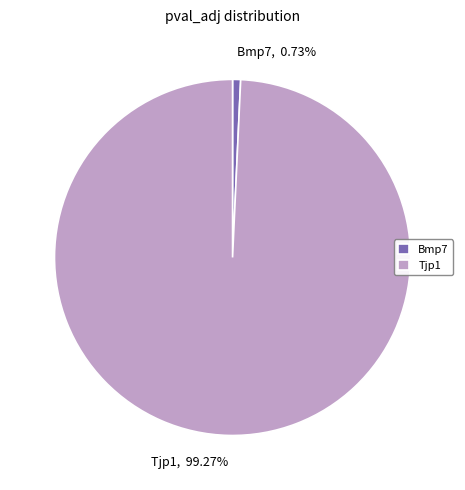

To the nearest percent, what percentage of the pie is Bmp7?

1%